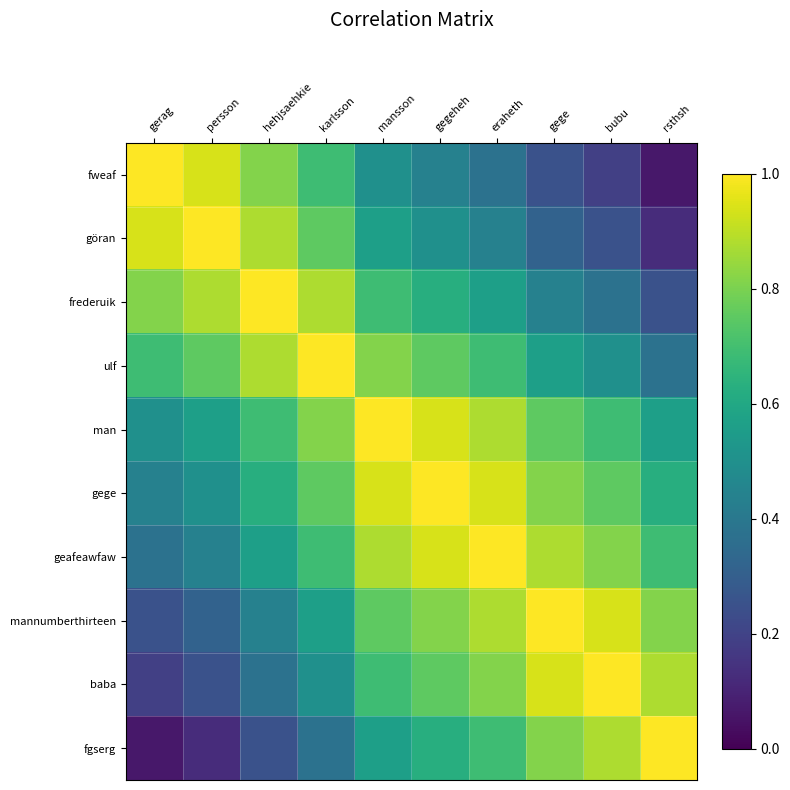

Reading left to right, transcribe all the data shown in this chart.

fweaf: gerag=1.0	persson=0.9	hehjsaehkie=0.8	karlsson=0.7	mansson=0.5	gegeheh=0.4	eraheth=0.4	gege=0.2	bubu=0.2	rsthsh=0.1
göran: gerag=0.9	persson=1.0	hehjsaehkie=0.9	karlsson=0.8	mansson=0.6	gegeheh=0.5	eraheth=0.4	gege=0.3	bubu=0.2	rsthsh=0.1
frederuik: gerag=0.8	persson=0.9	hehjsaehkie=1.0	karlsson=0.9	mansson=0.7	gegeheh=0.6	eraheth=0.6	gege=0.4	bubu=0.4	rsthsh=0.2
ulf: gerag=0.7	persson=0.8	hehjsaehkie=0.9	karlsson=1.0	mansson=0.8	gegeheh=0.8	eraheth=0.7	gege=0.6	bubu=0.5	rsthsh=0.4
man: gerag=0.5	persson=0.6	hehjsaehkie=0.7	karlsson=0.8	mansson=1.0	gegeheh=0.9	eraheth=0.9	gege=0.8	bubu=0.7	rsthsh=0.6
gege: gerag=0.4	persson=0.5	hehjsaehkie=0.6	karlsson=0.8	mansson=0.9	gegeheh=1.0	eraheth=0.9	gege=0.8	bubu=0.8	rsthsh=0.6
geafeawfaw: gerag=0.4	persson=0.4	hehjsaehkie=0.6	karlsson=0.7	mansson=0.9	gegeheh=0.9	eraheth=1.0	gege=0.9	bubu=0.8	rsthsh=0.7
mannumberthirteen: gerag=0.2	persson=0.3	hehjsaehkie=0.4	karlsson=0.6	mansson=0.8	gegeheh=0.8	eraheth=0.9	gege=1.0	bubu=0.9	rsthsh=0.8
baba: gerag=0.2	persson=0.2	hehjsaehkie=0.4	karlsson=0.5	mansson=0.7	gegeheh=0.8	eraheth=0.8	gege=0.9	bubu=1.0	rsthsh=0.9
fgserg: gerag=0.1	persson=0.1	hehjsaehkie=0.2	karlsson=0.4	mansson=0.6	gegeheh=0.6	eraheth=0.7	gege=0.8	bubu=0.9	rsthsh=1.0